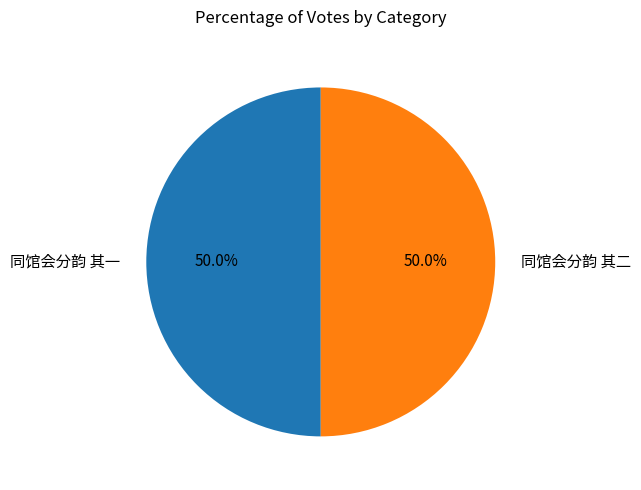

Is it true that 同馆会分韵 其二 is 50% of the pie?

True